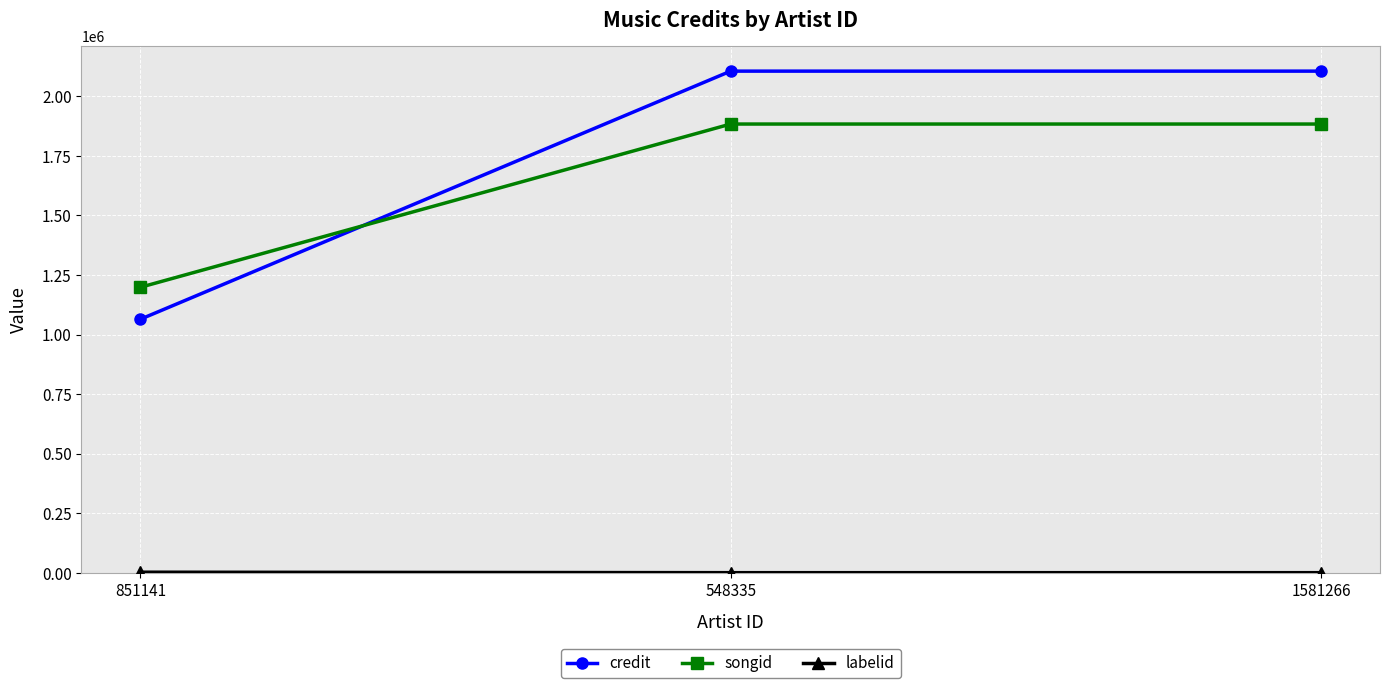

Which series has the largest range (max minus min)?

credit